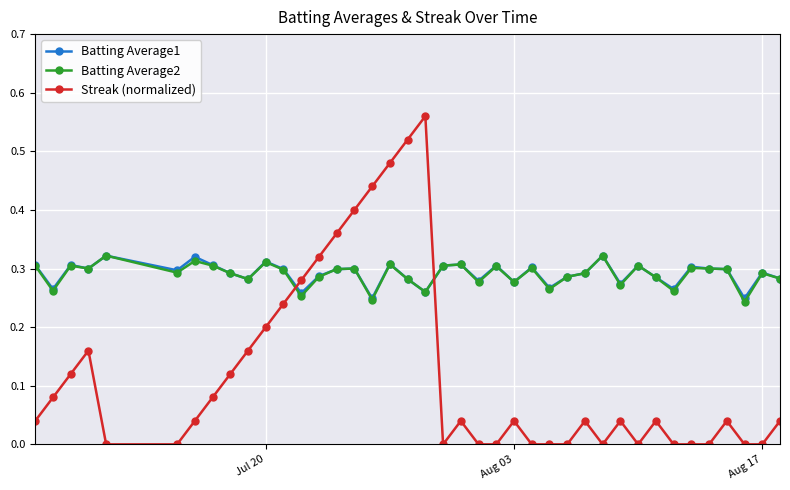

Which series ends up on top after the final intersection of Batting Average1 and Streak (normalized)?

Batting Average1